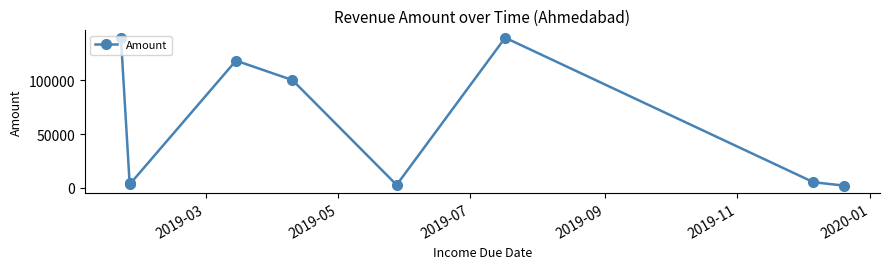

How many interior local peaks (higher than both neighbors) does the data have?

2